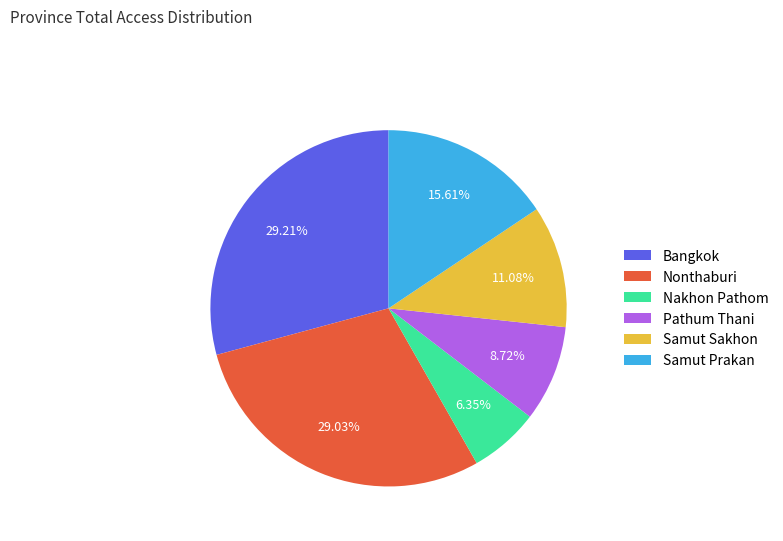

Is it true that Samut Sakhon is 1% of the pie?

False